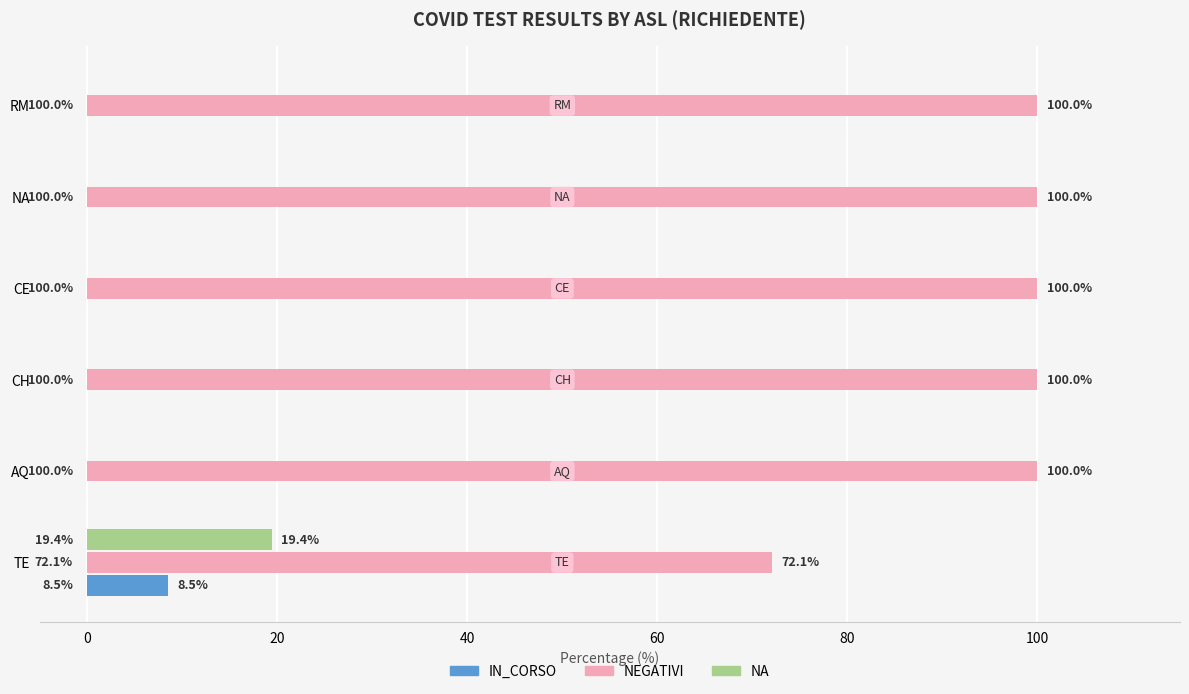

What is the total value across all series at NA?

100.0